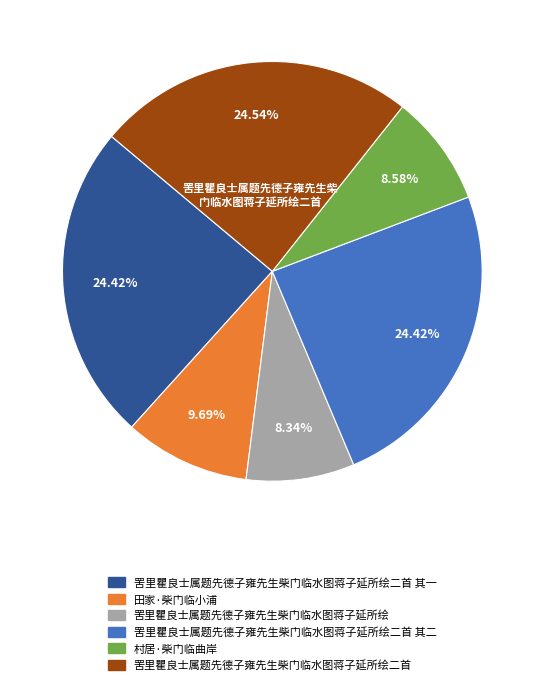

Approximately how many times larger is the value at 罟里瞿良士属题先德子雍先生柴门临水图蒋子延所绘 compared to 罟里瞿良士属题先德子雍先生柴门临水图蒋子延所绘二首 其二?

0.3